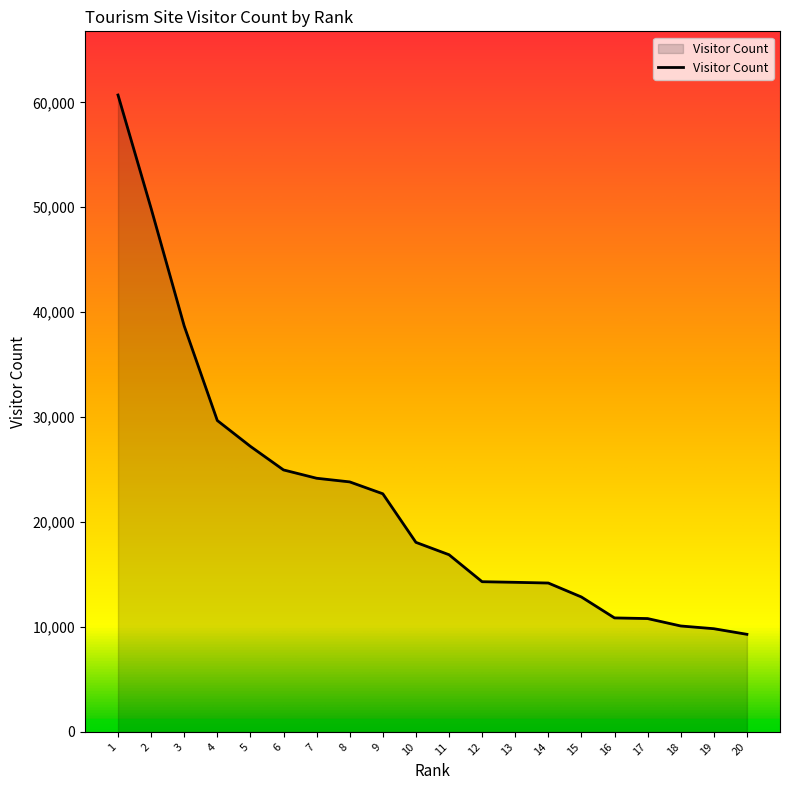

Which has a higher value, 9 or 13?

9